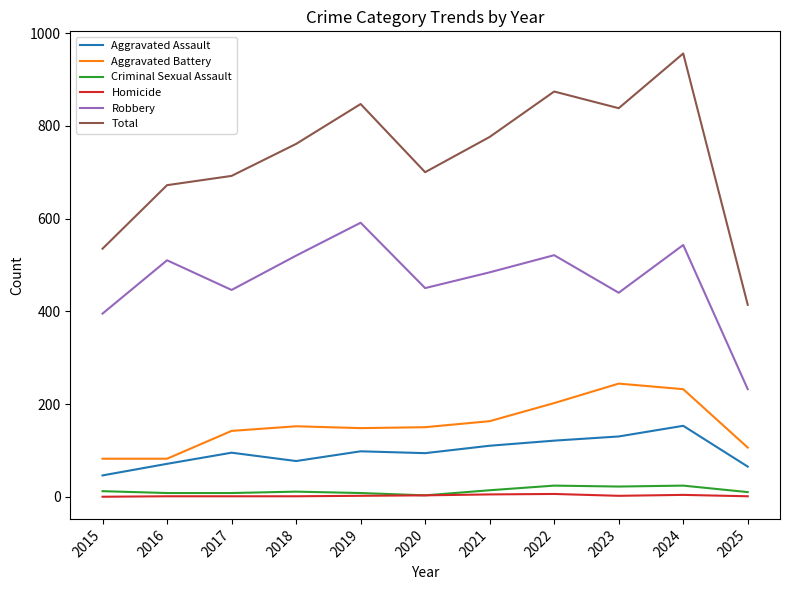

Which series has the largest range (max minus min)?

Total